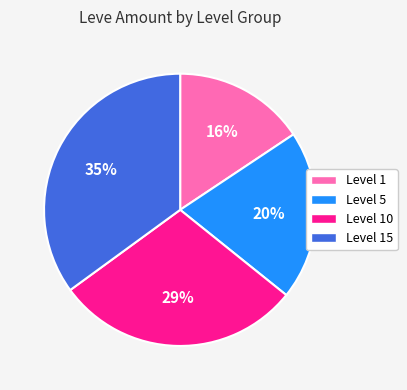

True or false: Level 1 accounts for 16% of the total.

True